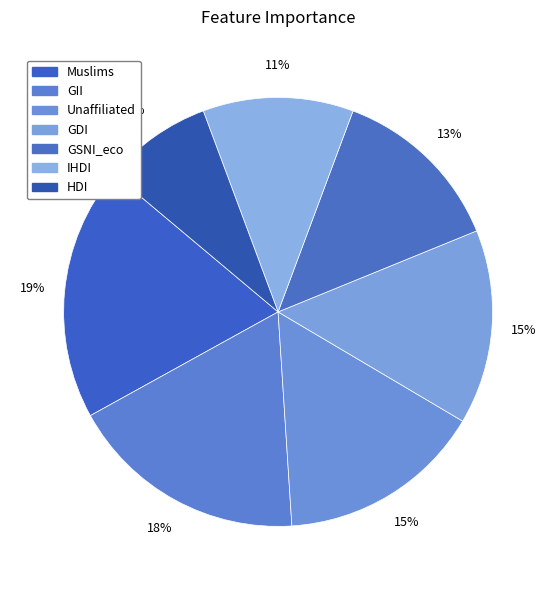

To the nearest percent, what is the average slice percentage?

14%